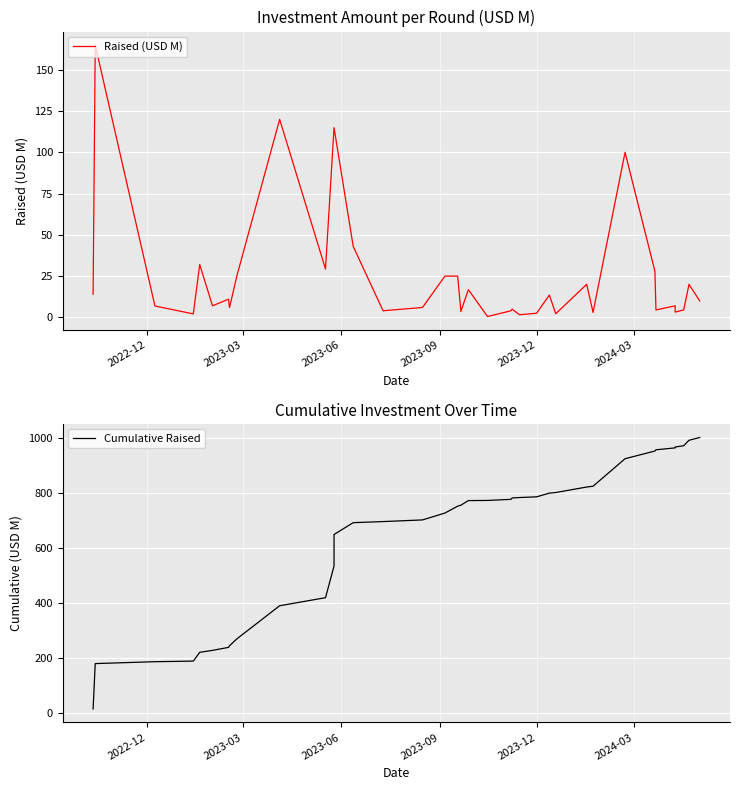

List the series in order of their peak value, lowest first.

Raised (USD M), Cumulative Raised